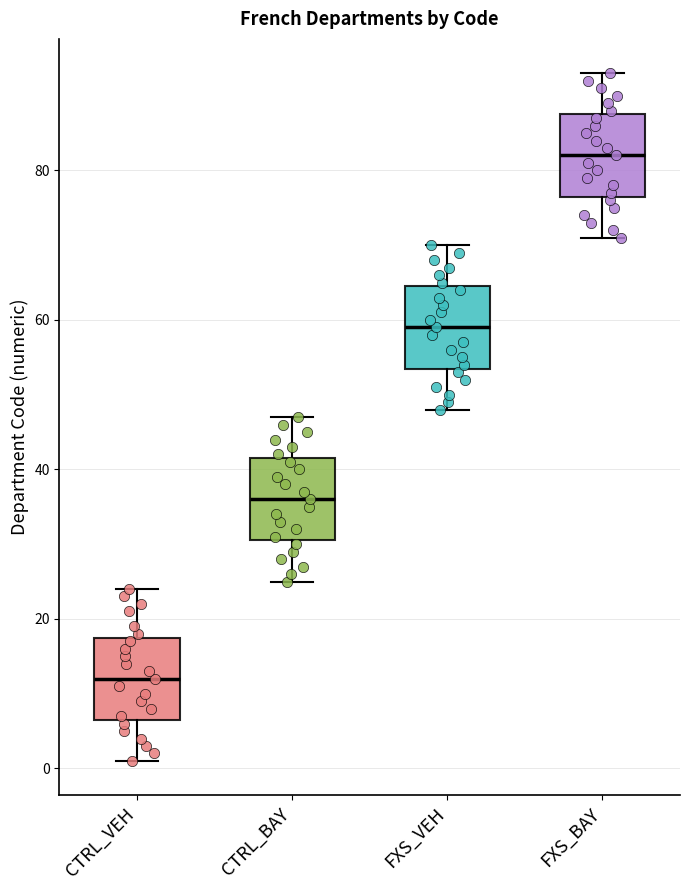

Where does the lower whisker of the box for FXS_BAY end on the y-axis? The values are not printed on the chart, so give them approximately, as read against the axis.

72